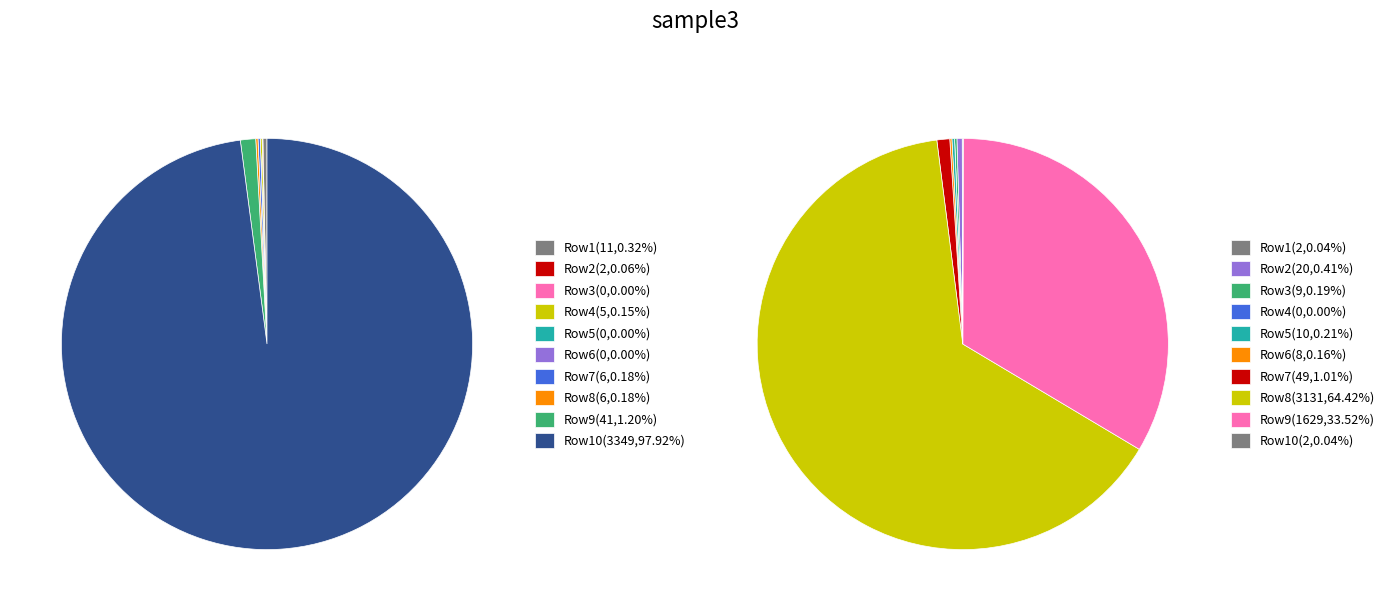

Does 7 represent more than half of the total?

No